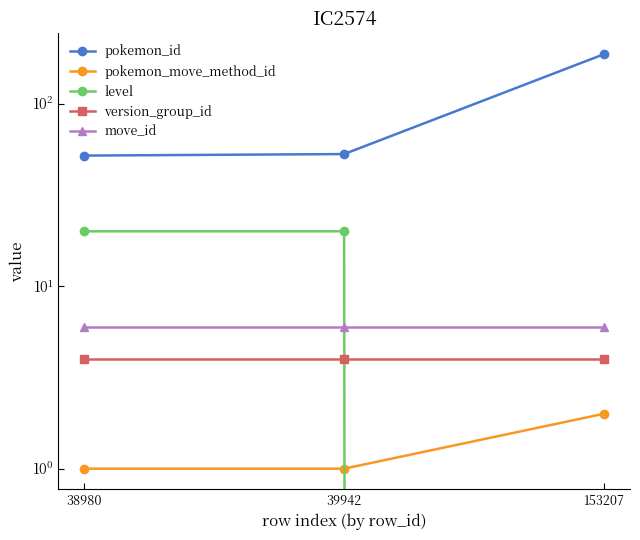

List the labels in order of pokemon_move_method_id value, largest first.

153207, 38980, 39942